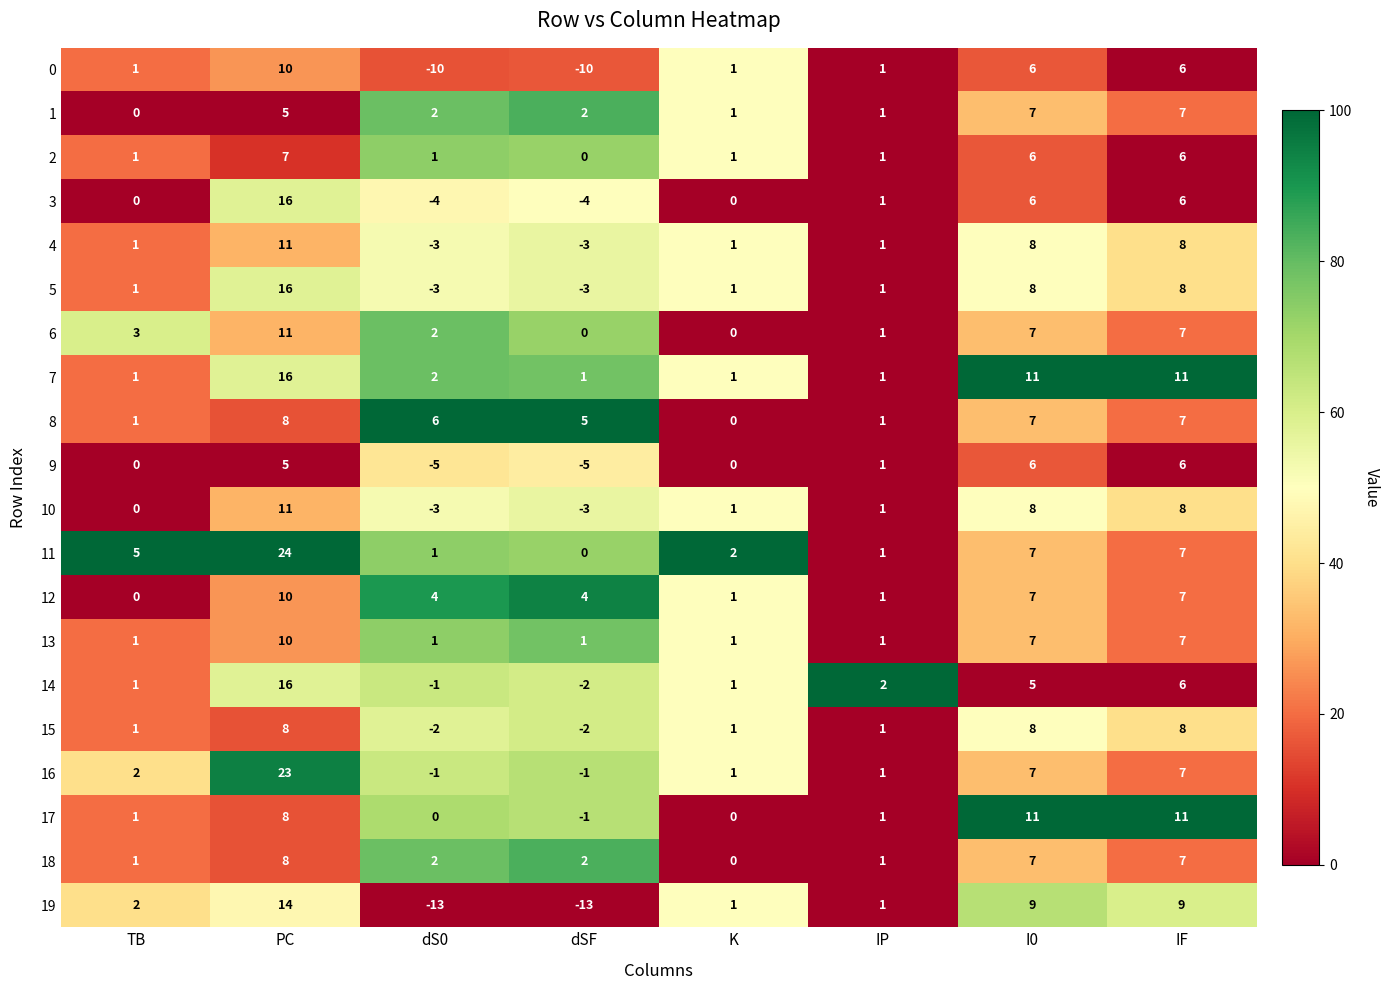

The value of 7 at IF is 2. True or false?

False